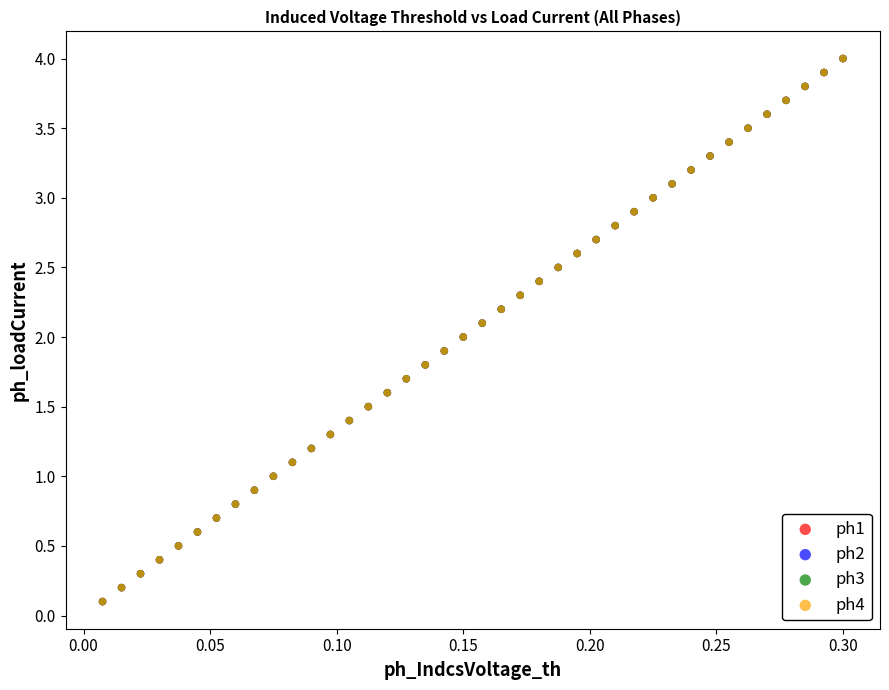

What are all the series names shown in the legend?

ph1, ph2, ph3, ph4